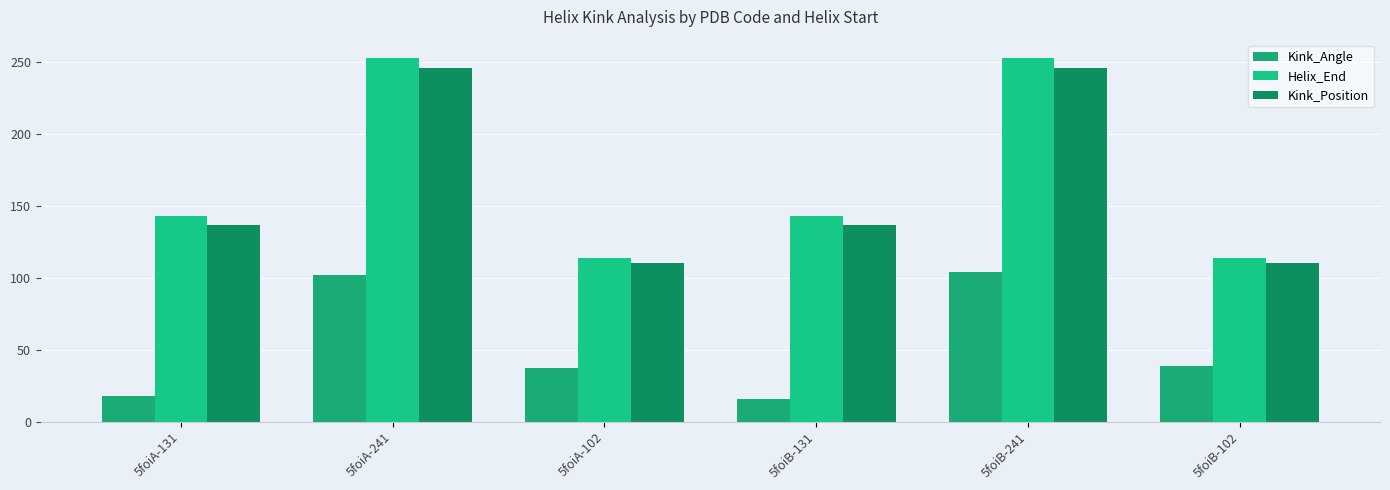

Is it true that Kink_Angle equals 104.2 at 5foiB-241?

True